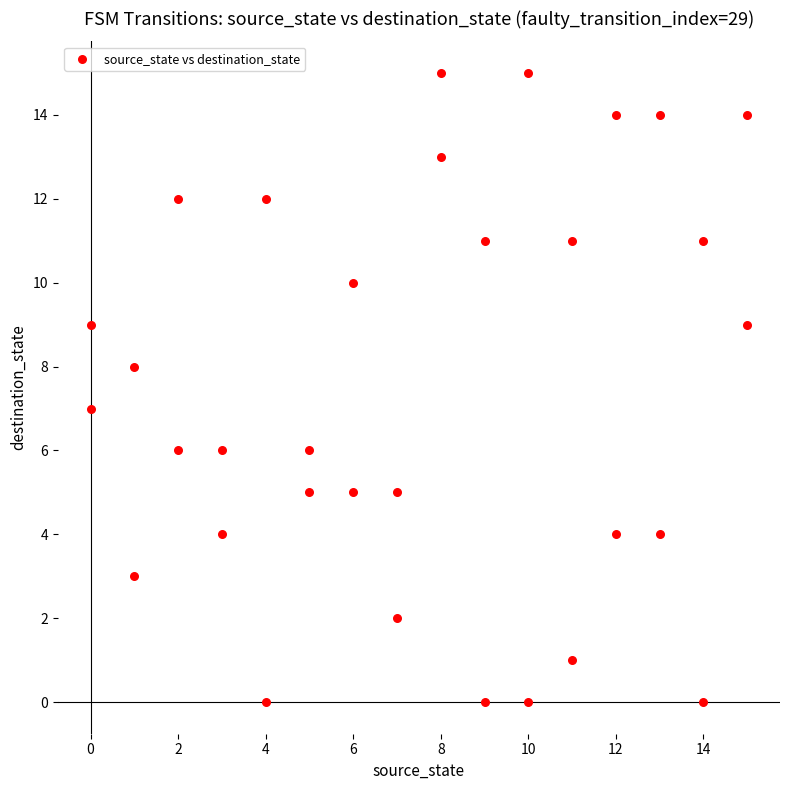

What is the range of Y values (max minus min)?

15